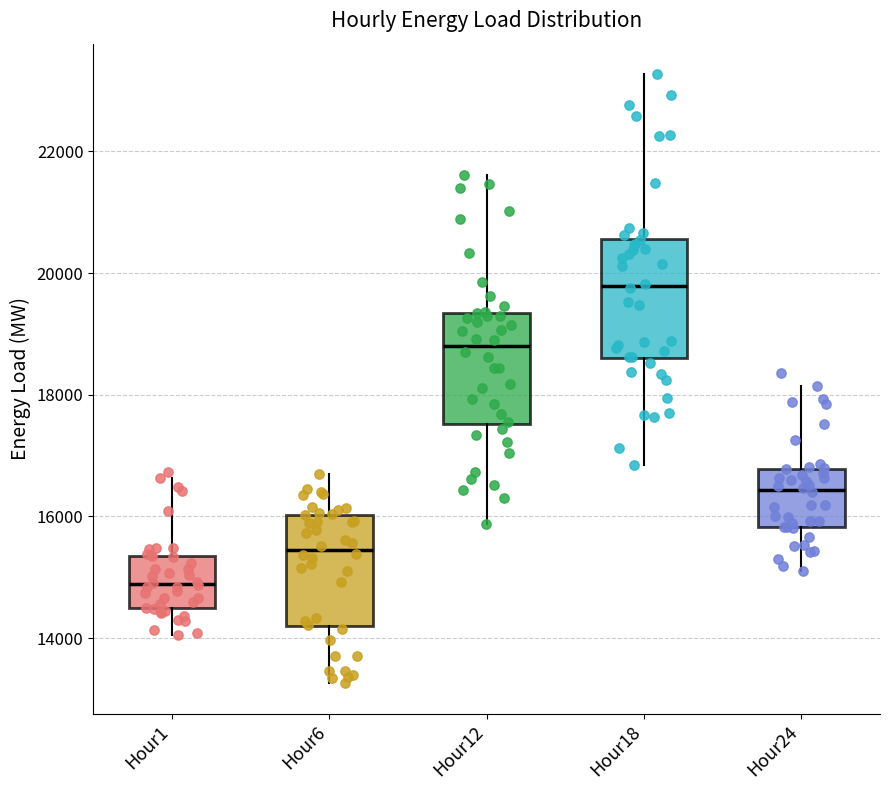

Reading left to right, transcribe this box plot: for each box, give where its median line is, the range the box spans, and where its two whiskers end, as read against the y-axis. The values are not printed on the chart, so give them approximately, as read against the axis.

Hour1: median 14800, box 14400 to 15400, whiskers 14000 to 16600
Hour6: median 15400, box 14200 to 16000, whiskers 13200 to 16800
Hour12: median 18800, box 17600 to 19400, whiskers 15800 to 21600
Hour18: median 19800, box 18600 to 20600, whiskers 16800 to 23200
Hour24: median 16400, box 15800 to 16800, whiskers 15200 to 18200